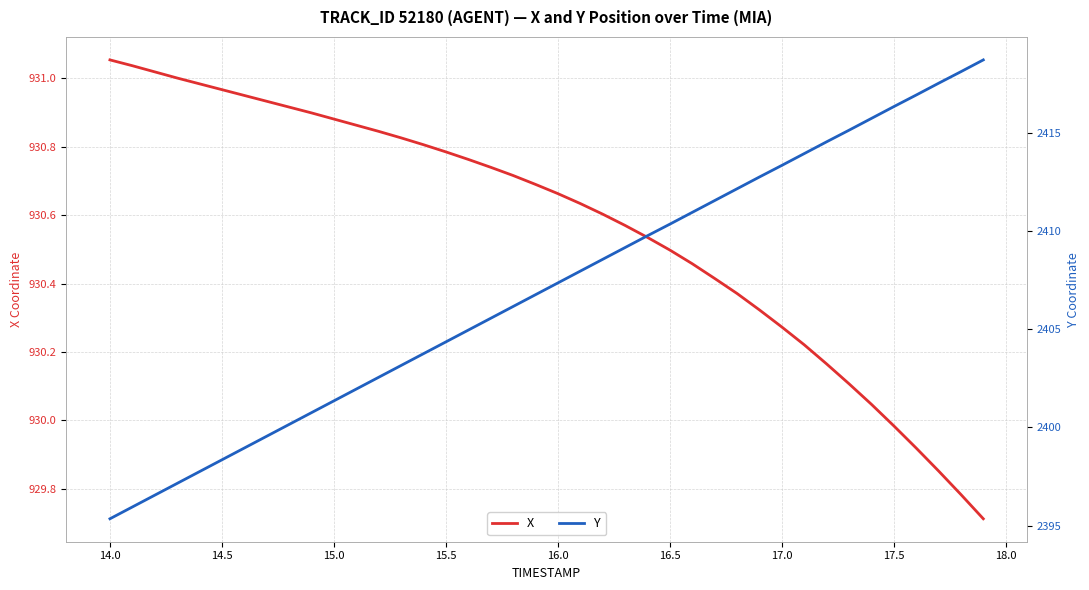

Where does the X series first go above 930?

14.0